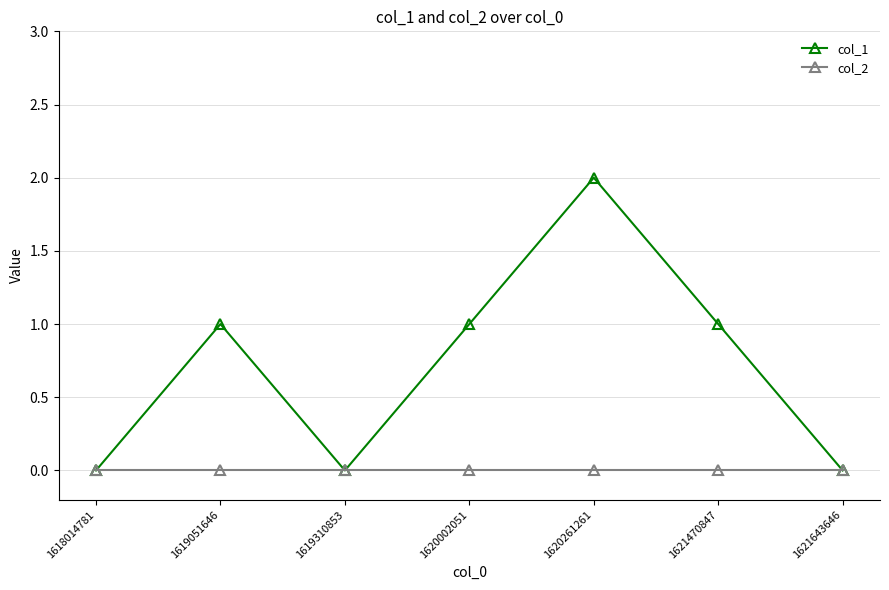

What is the highest value of the col_1 series?

2